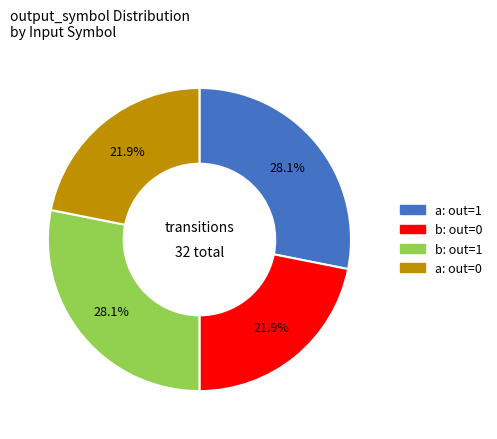

Is there any slice that represents more than half of the pie?

No